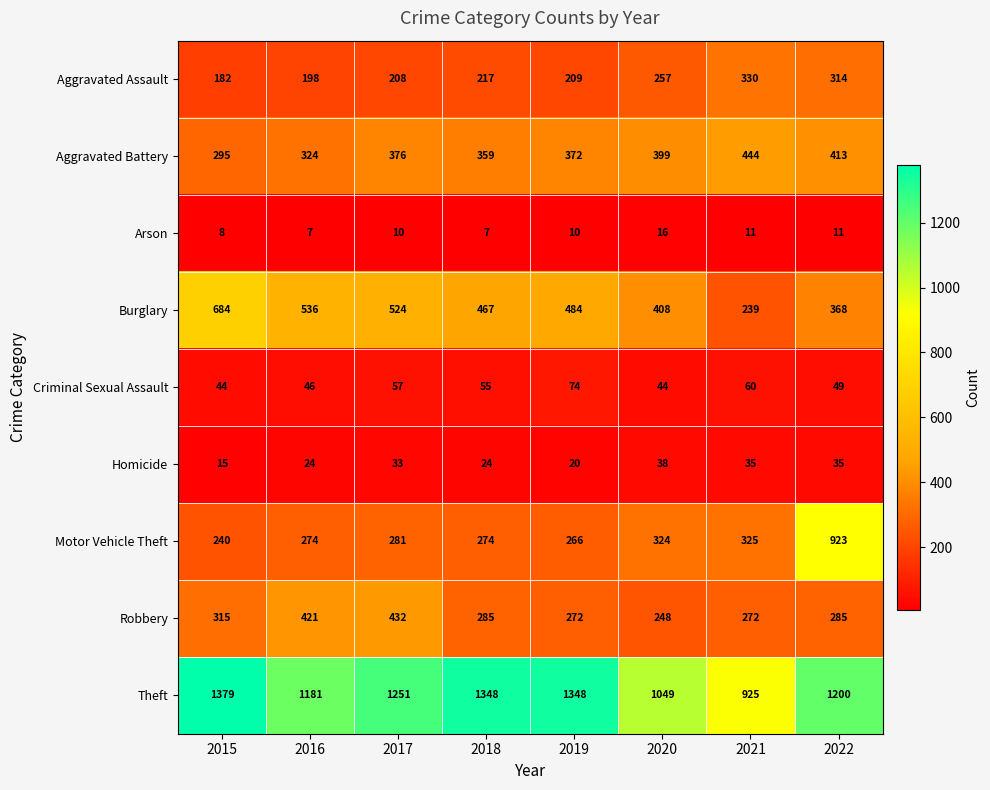

Which series has the largest total across all categories?

Theft